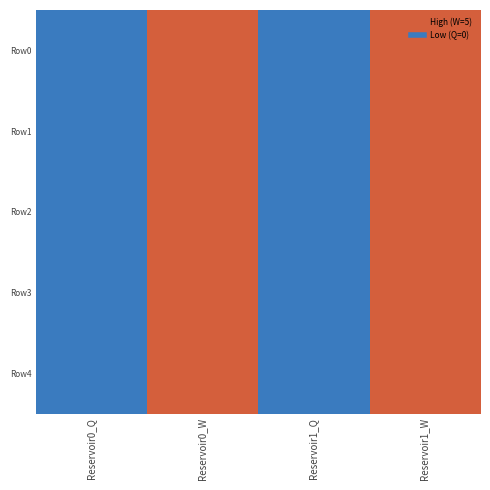

Which label corresponds to the smallest value in the chart?

Reservoir0_Q